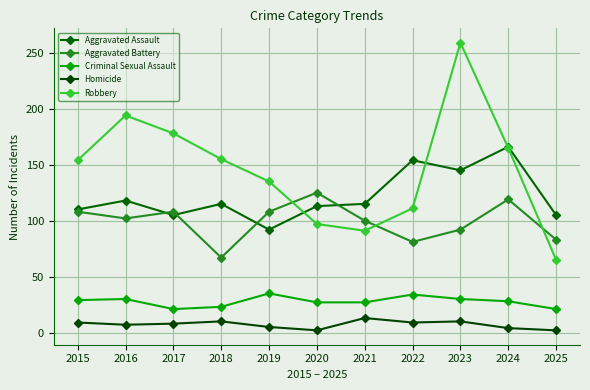

What is the greatest value displayed?

259